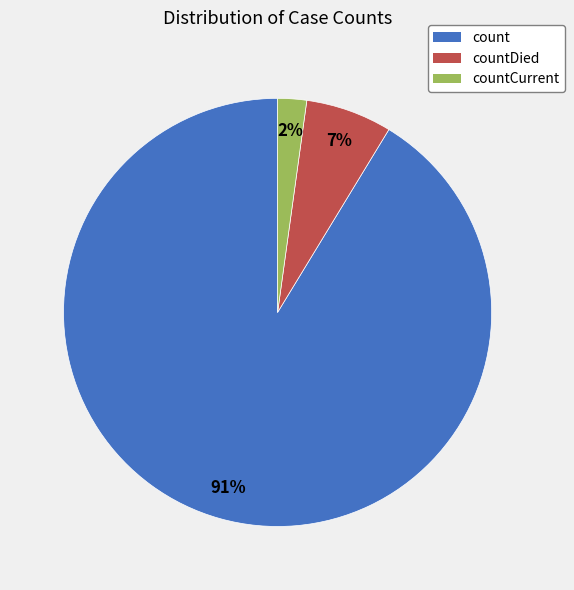

Is the sum of countCurrent and count greater than half?

Yes